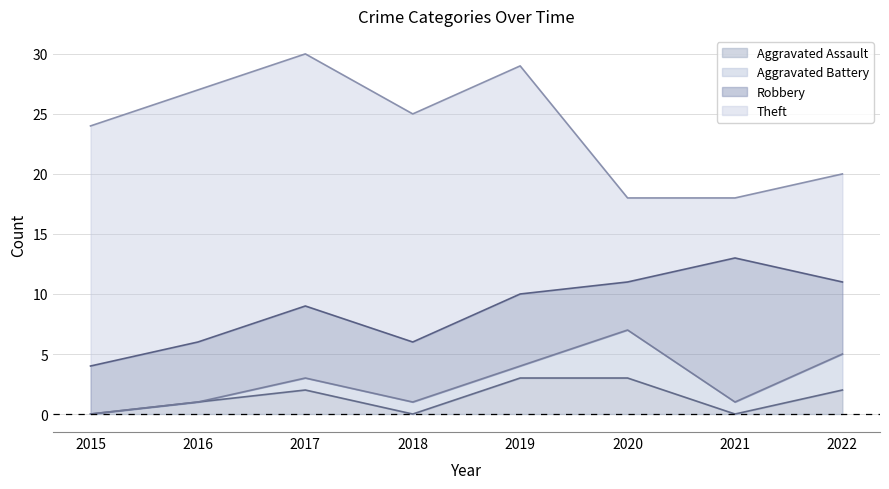

Which category has the highest value across all series?

2017